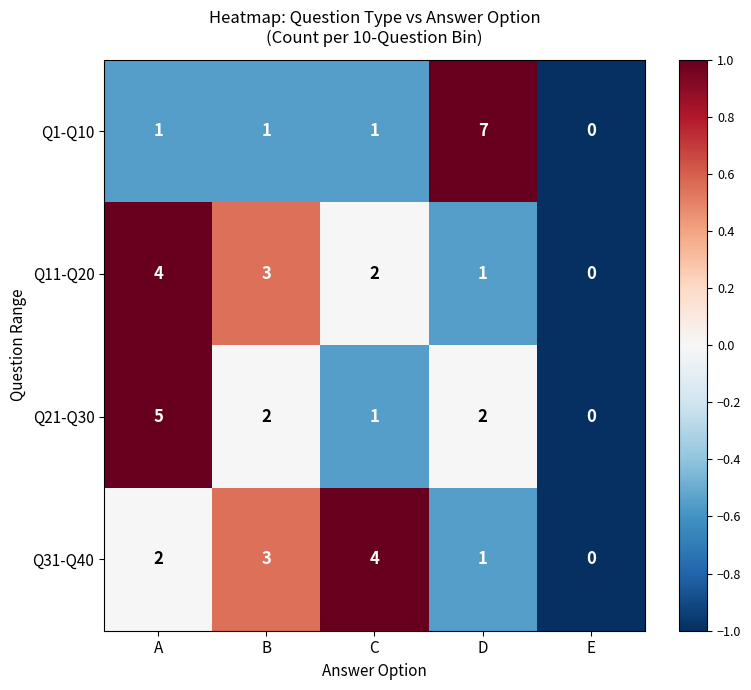

At which category does the chart reach its peak across all series?

D